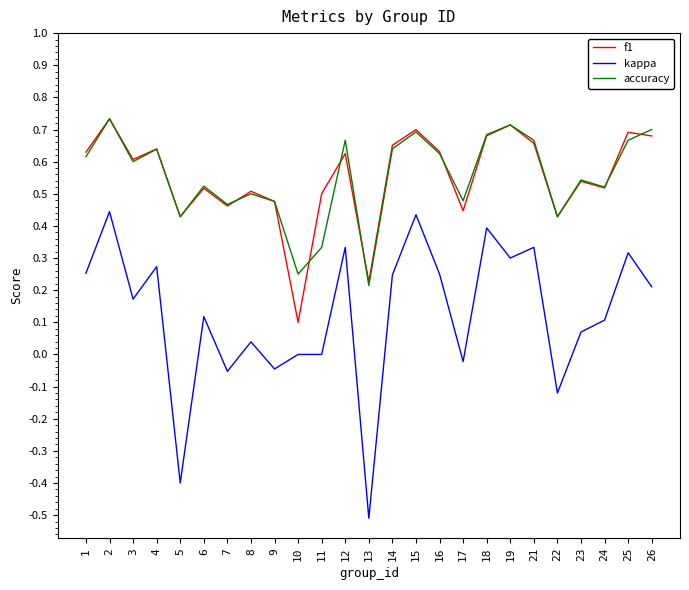

The kappa series shows -0.1 at 9. True or false?

False